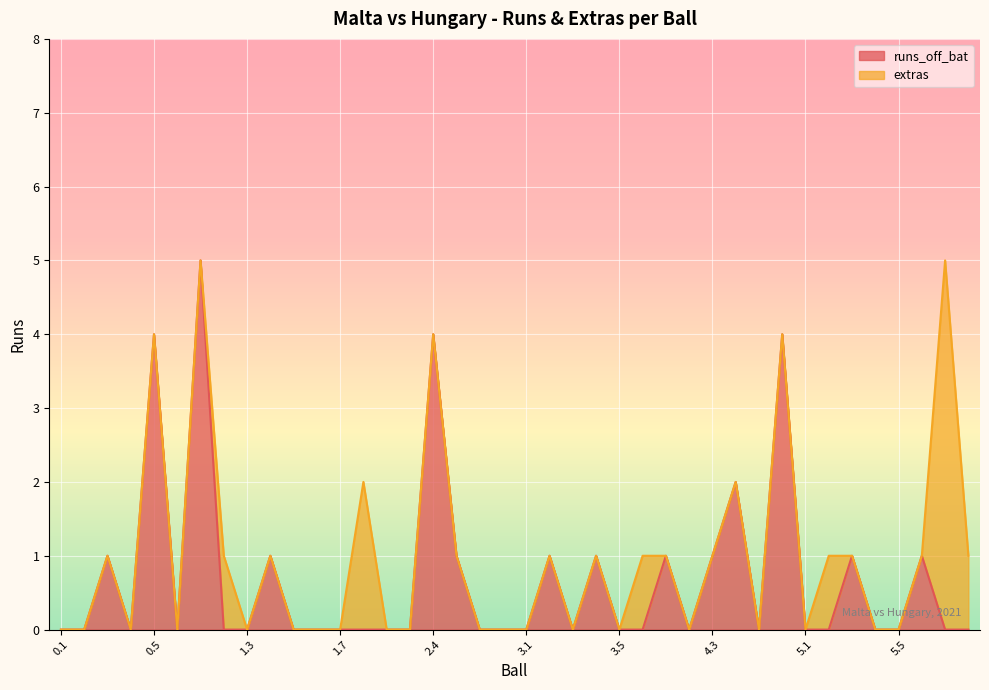

How many positive values are there?

14